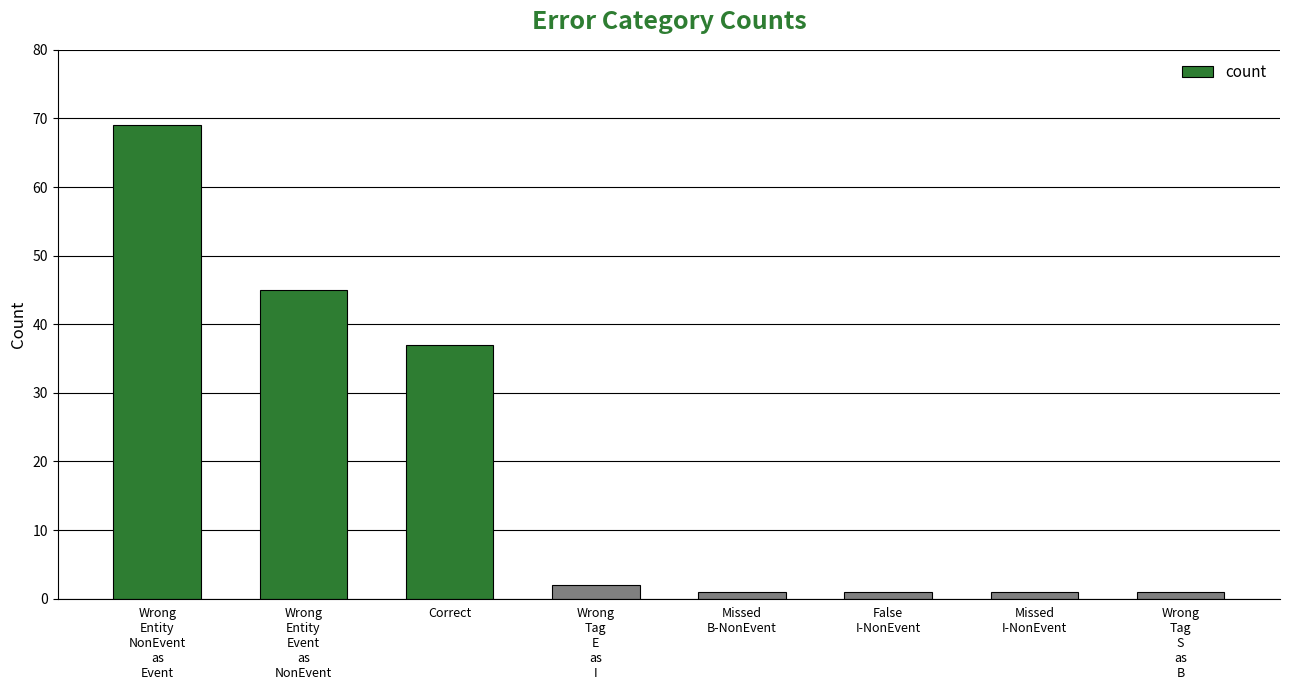

What is the change in value from Wrong
Entity
NonEvent
as
Event to False
I-NonEvent?

-68